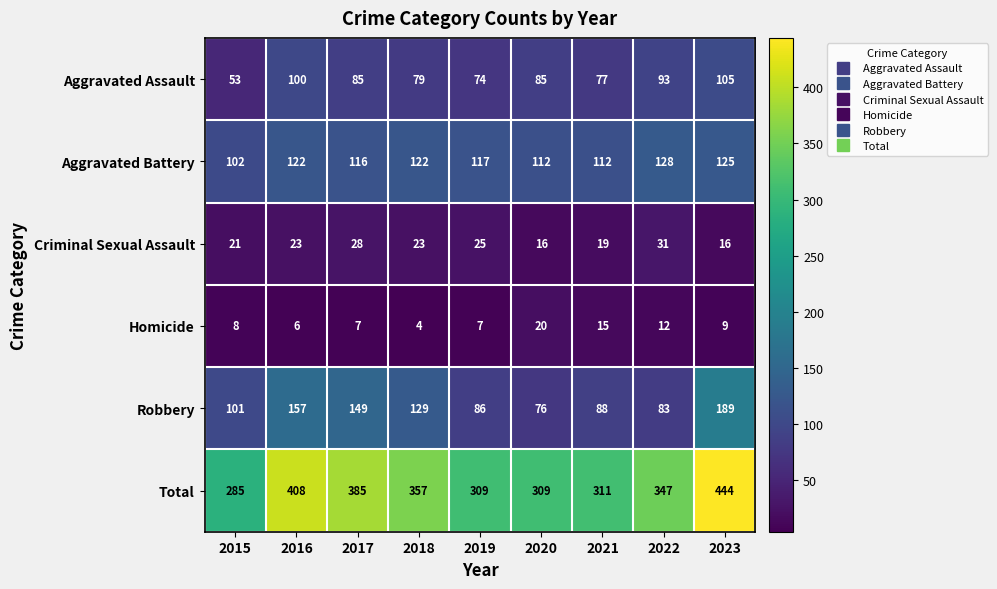

Rank the series at 2019 from lowest to highest value.

Homicide, Criminal Sexual Assault, Aggravated Assault, Robbery, Aggravated Battery, Total